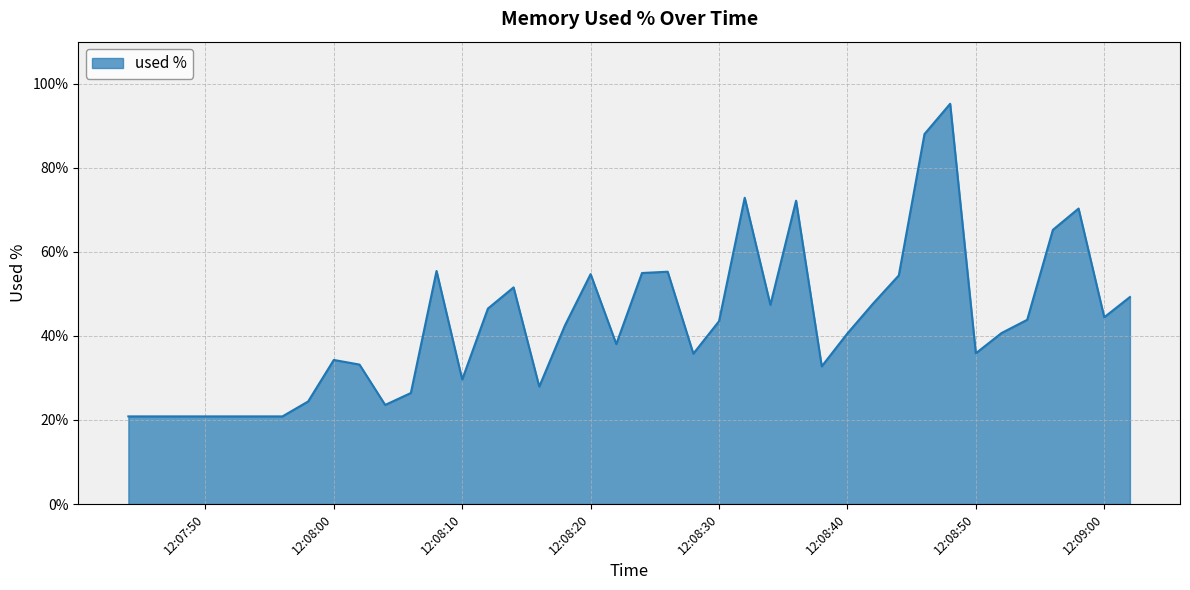

What is the maximum value shown in the chart?

95.2